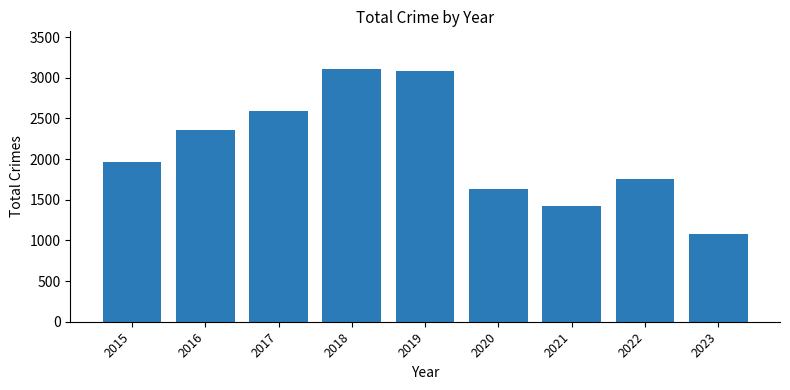

How many bars are there in total?

9